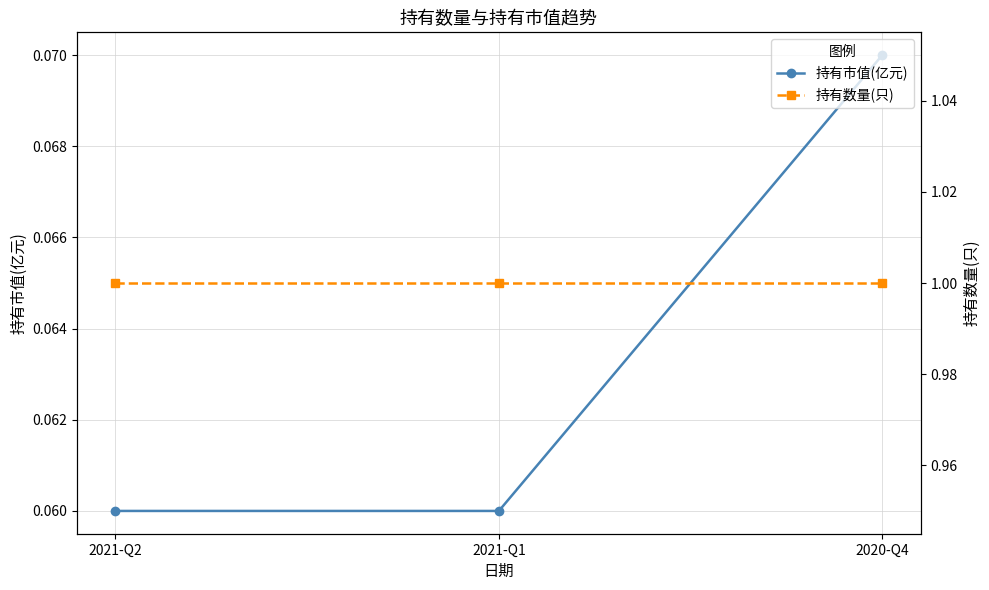

What is the difference between the highest and lowest values at 2021-Q2?

0.9